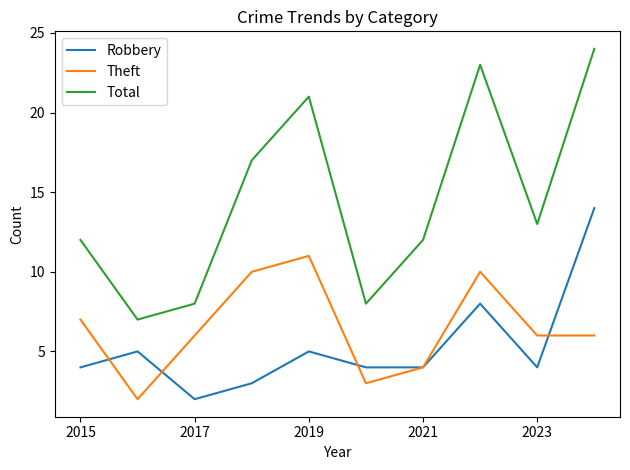

Which series has the largest total across all categories?

Total